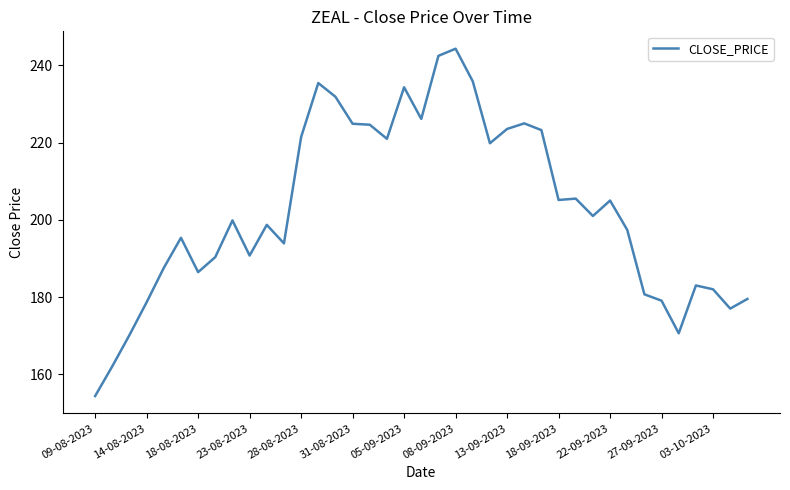

What is the maximum value shown in the chart?

244.3